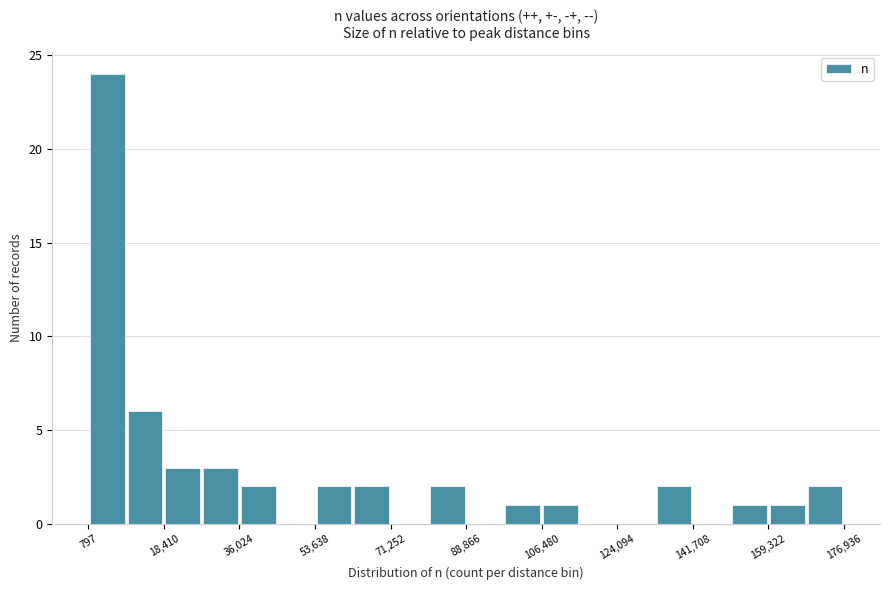

Which range on the x-axis has the tallest bar?

0 to 10000